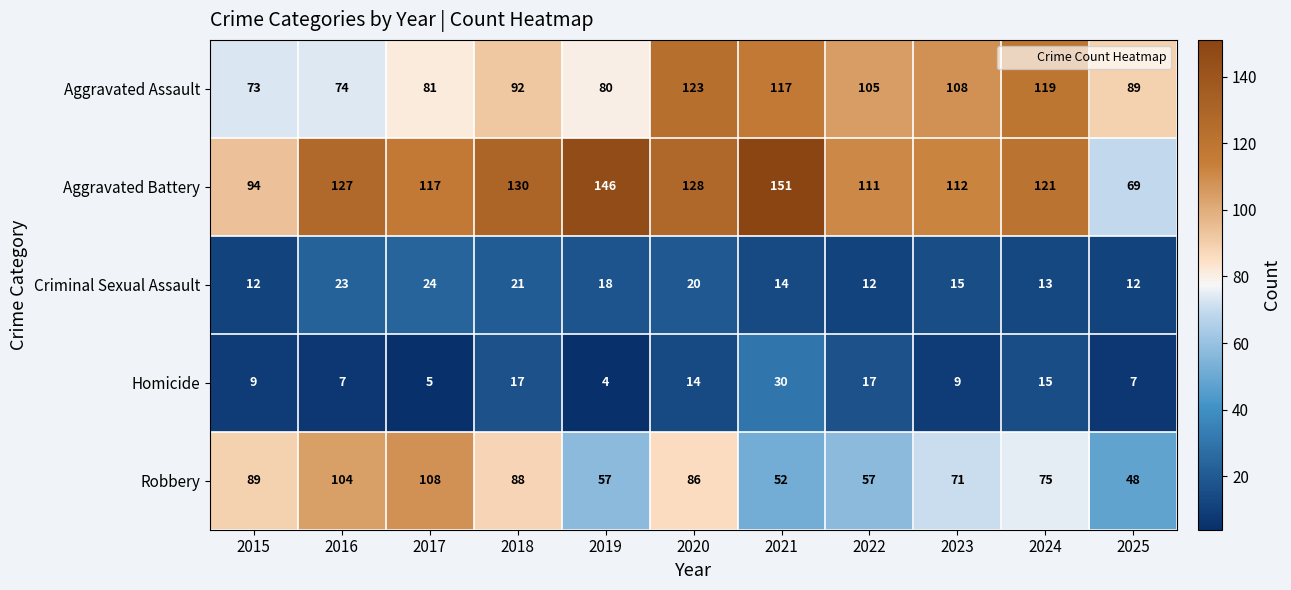

True or false: Aggravated Assault has a value of 173 at 2020.

False